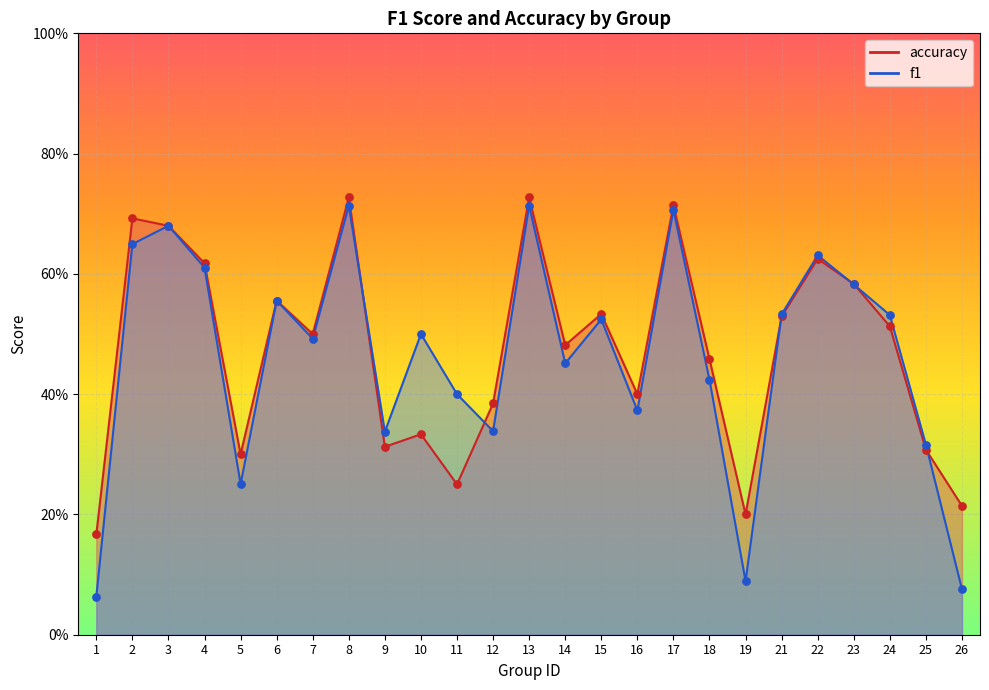

What are all the series names shown in the legend?

f1, accuracy